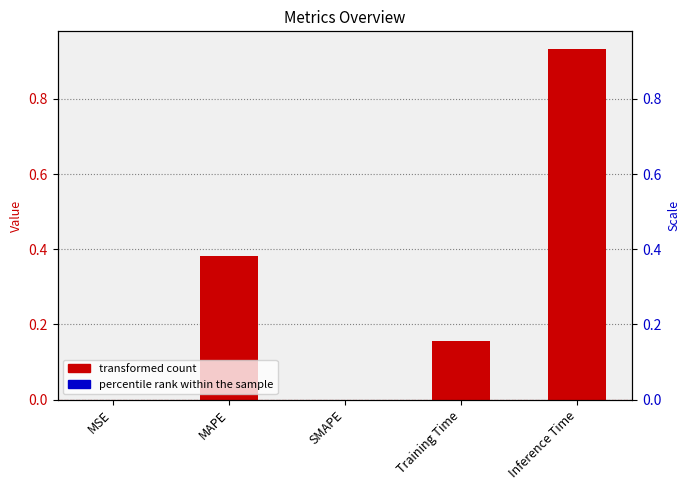

How many bars are there in total?

5